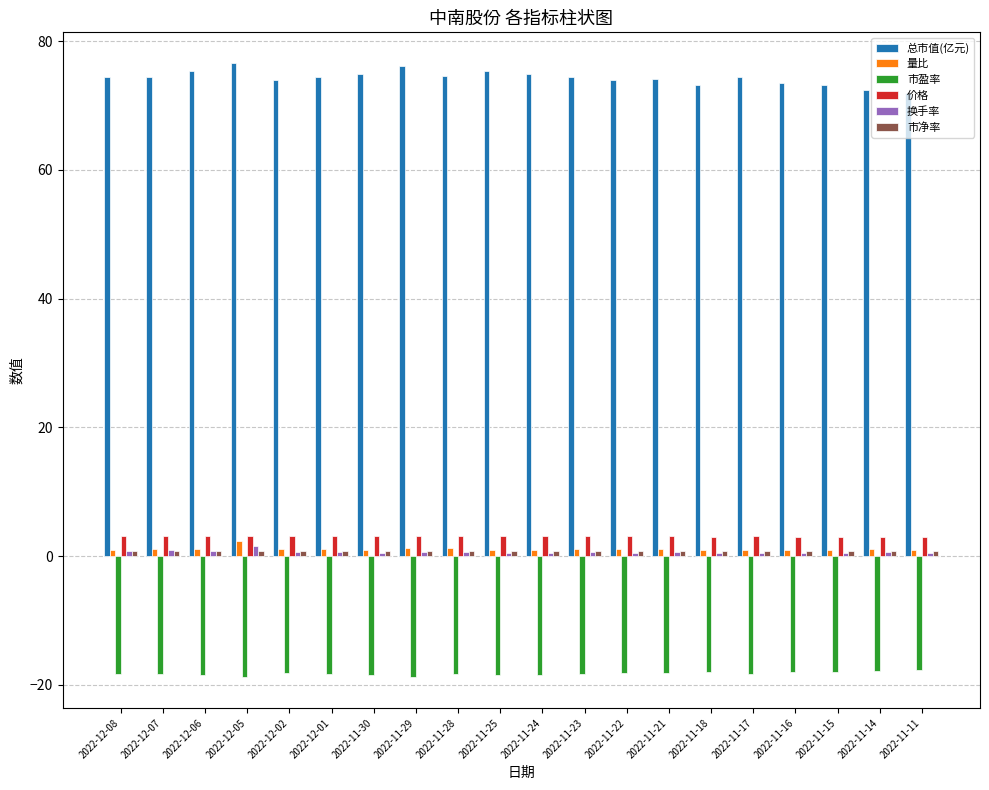

What is the sum of the 量比 values at 2022-11-30 and 2022-11-14?

2.1